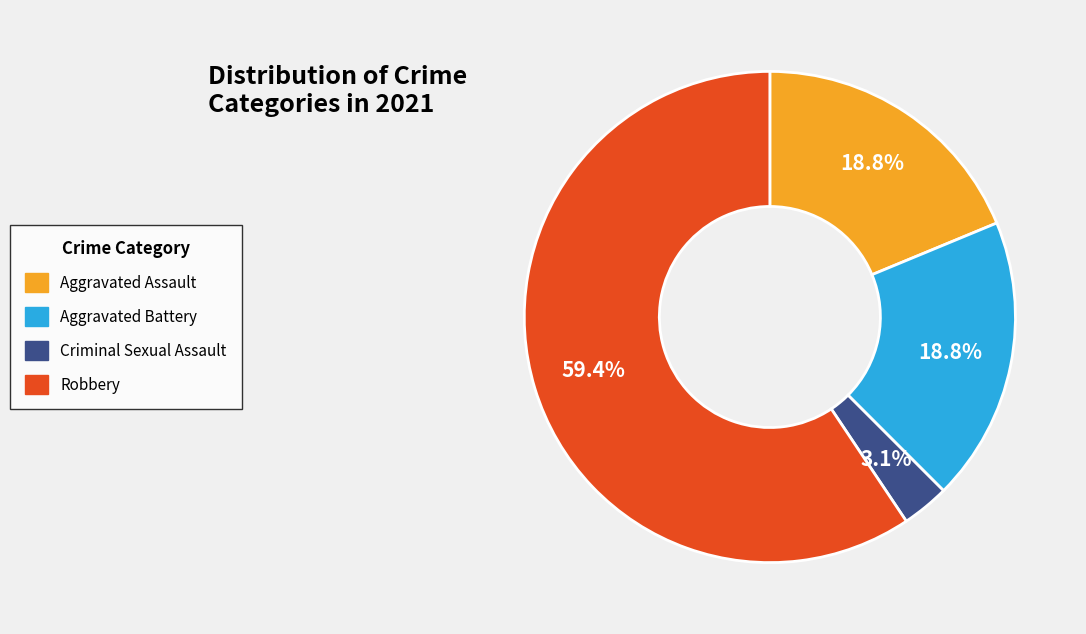

How many segments does this pie chart have?

4